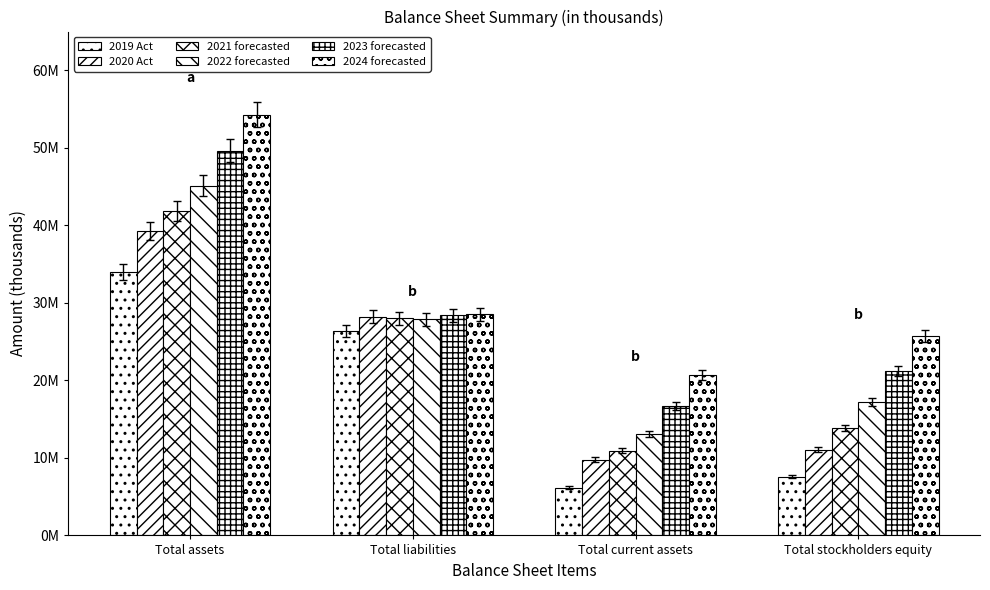

The 2022 forecasted series shows 17234980 at Total stockholders equity. True or false?

True